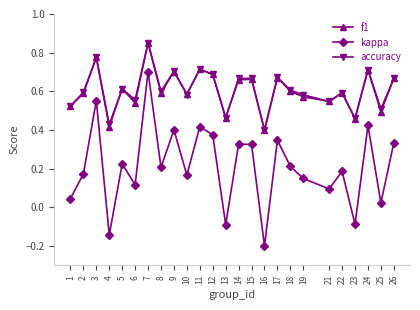

True or false: kappa and accuracy cross at least once.

False